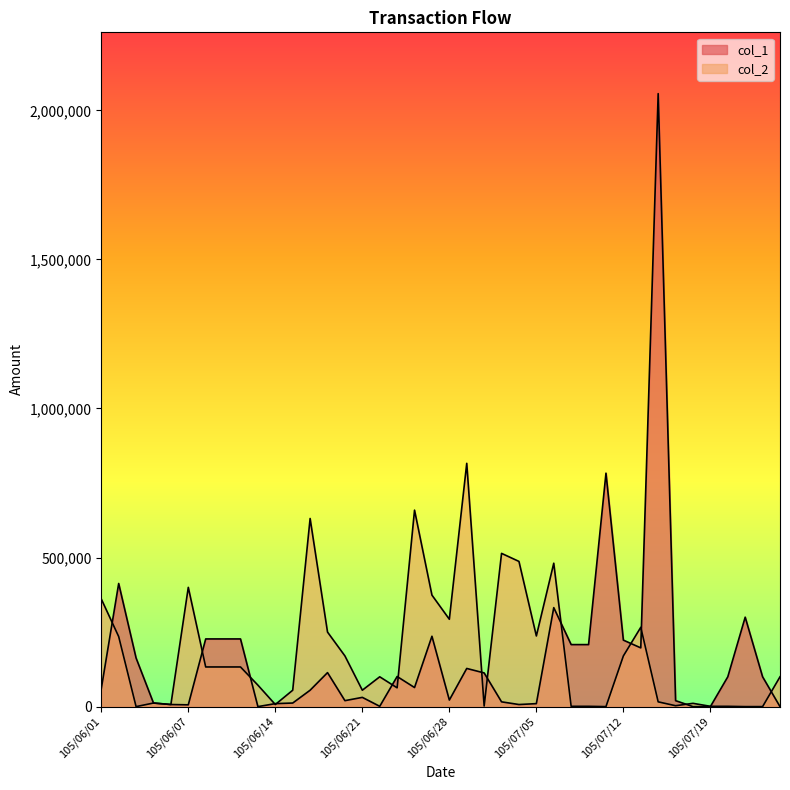

At which category does col_1 reach its first local peak?

105/06/02